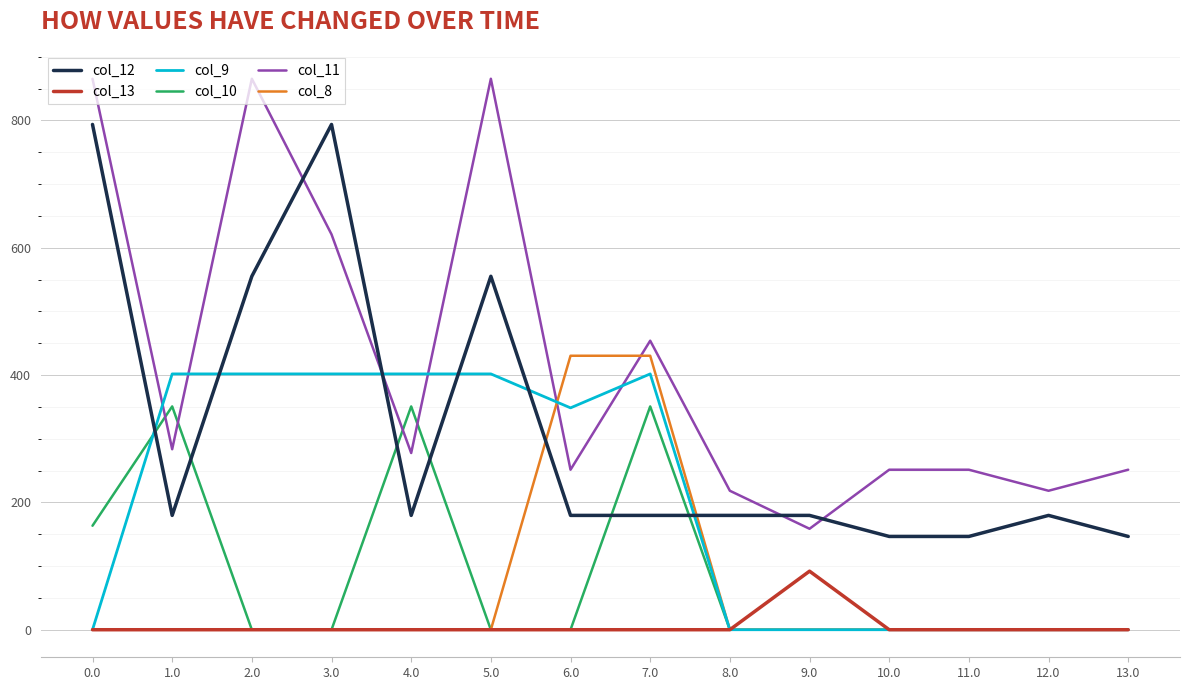

Reading right to left, list all the values displayed in this chart.

col_12: 146.5	179.6	146.5	146.5	179.6	179.6	179.6	179.6	555.1	179.6	793.6	555.1	179.6	793.6
col_13: 0.0	0.0	0.0	0.0	92.0	0.0	0.0	0.0	0.0	0.0	0.0	0.0	0.0	0.0
col_9: 0.0	0.0	0.0	0.0	0.0	0.0	401.8	348.5	401.8	401.8	401.8	401.8	401.8	0.0
col_10: 0.0	0.0	0.0	0.0	0.0	0.0	350.7	0.0	0.0	350.7	0.0	0.0	350.7	163.3
col_11: 251.3	218.3	251.3	251.3	158.6	218.3	453.9	251.3	865.3	277.6	621.0	865.3	283.5	865.3
col_8: 0.0	0.0	0.0	0.0	0.0	0.0	430.3	430.3	0.0	0.0	0.0	0.0	0.0	0.0